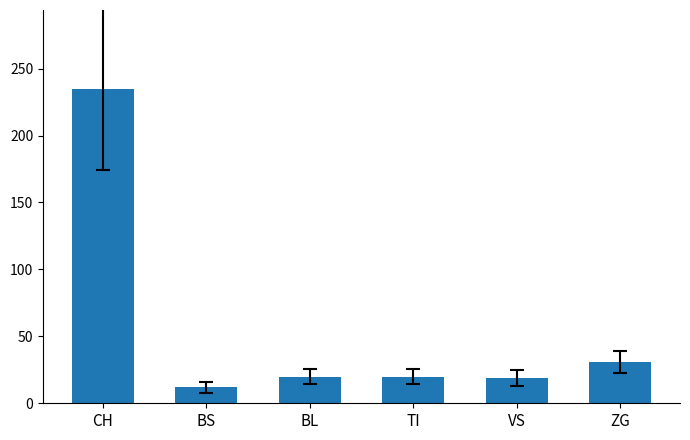

What is the maximum value shown in the chart?

235